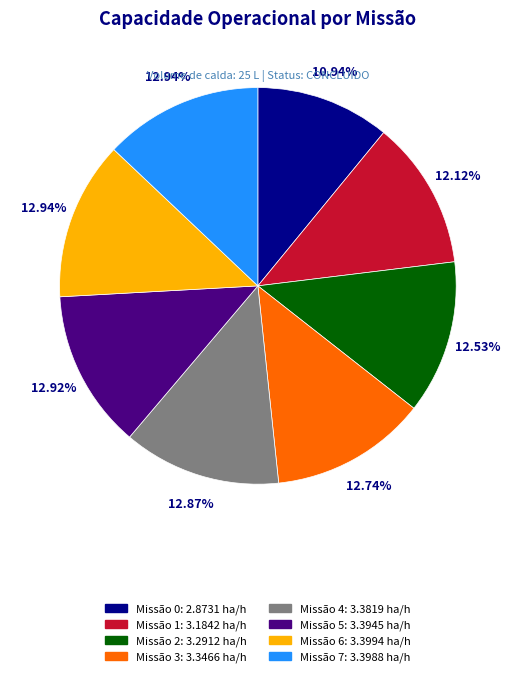

How many segments does this pie chart have?

8